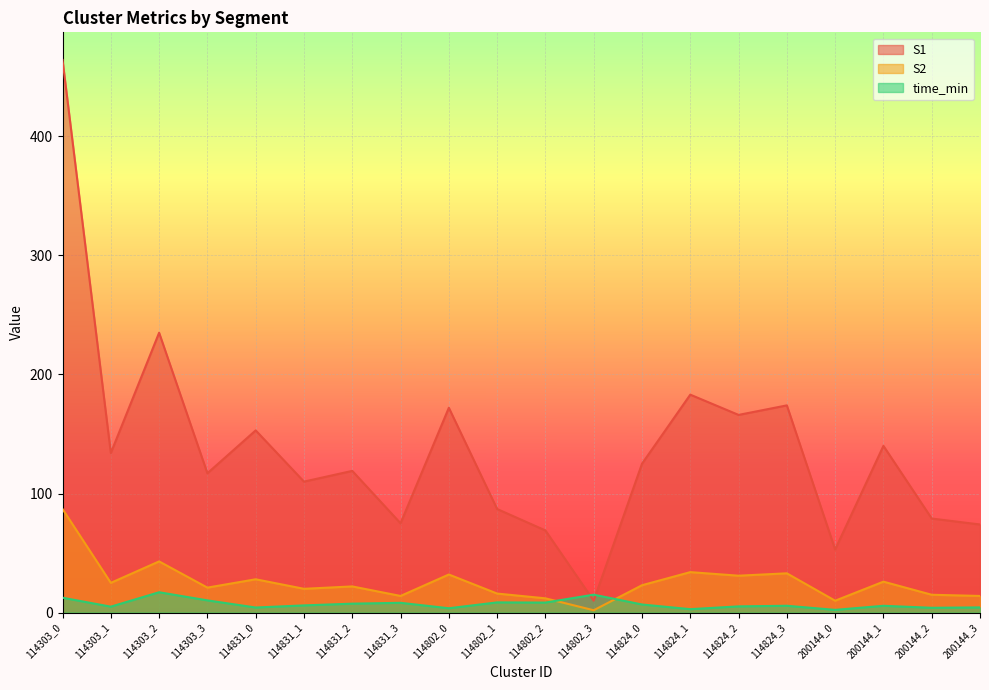

What is the minimum value shown in the chart?

2.0